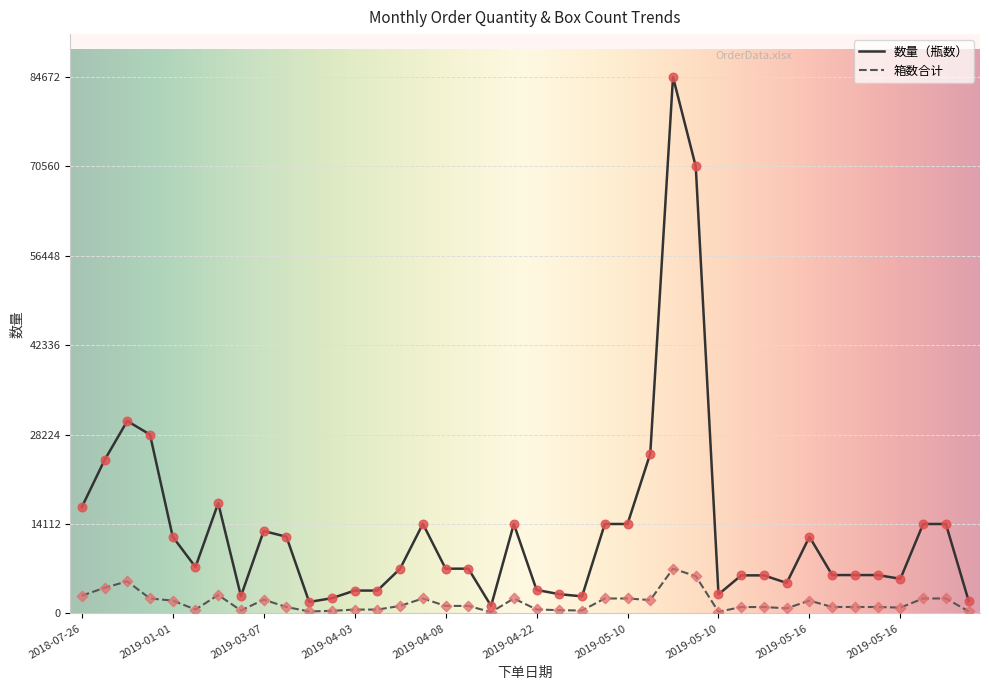

What are all the series names shown in the legend?

数量（瓶数）, 箱数合计